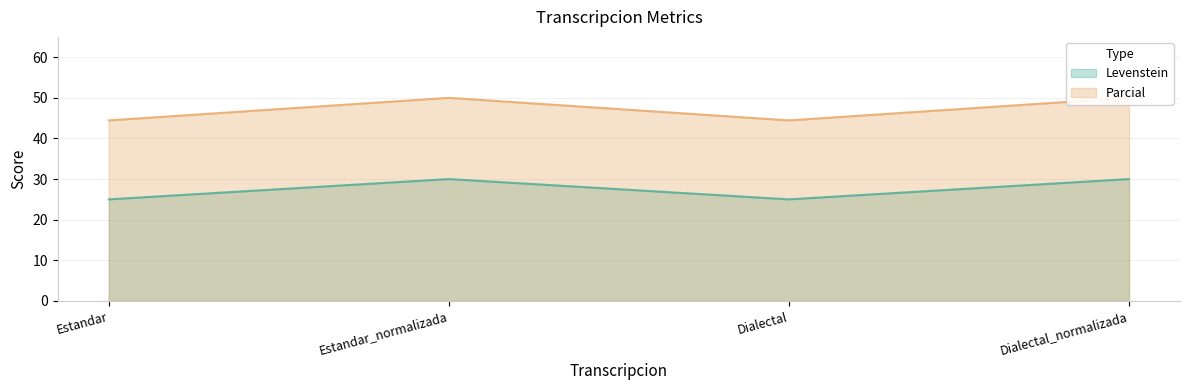

At how many categories does at least one series exceed 42?

4